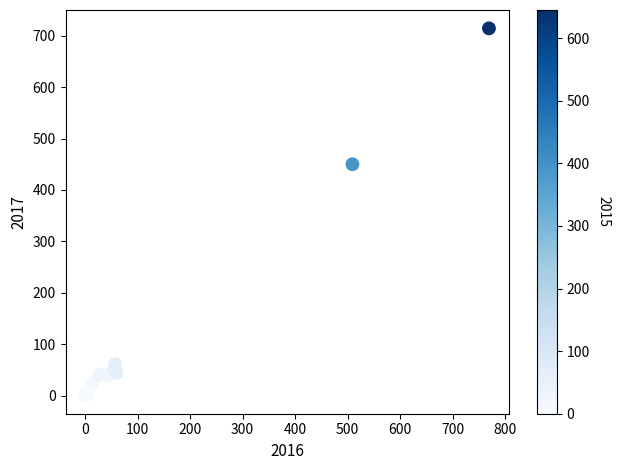

What Y value in the scatter plot is closest to 357?

450